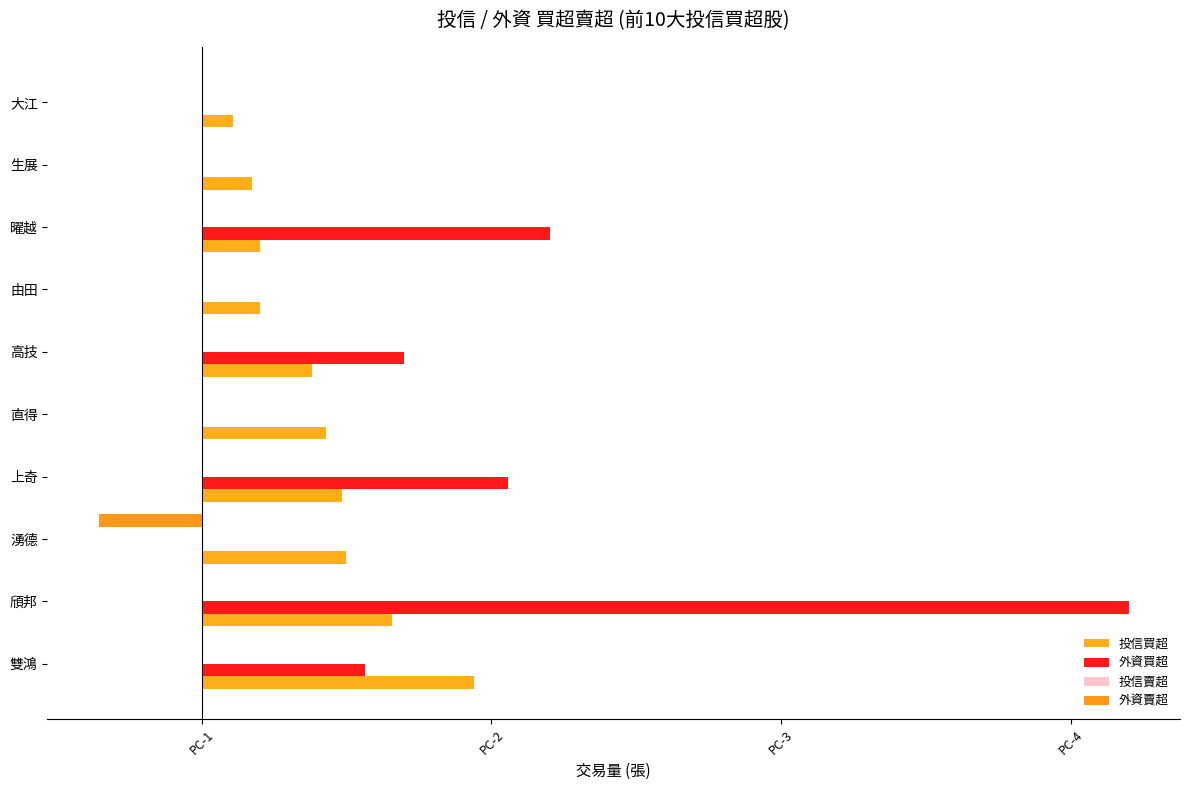

How many categories are shown in the chart?

10